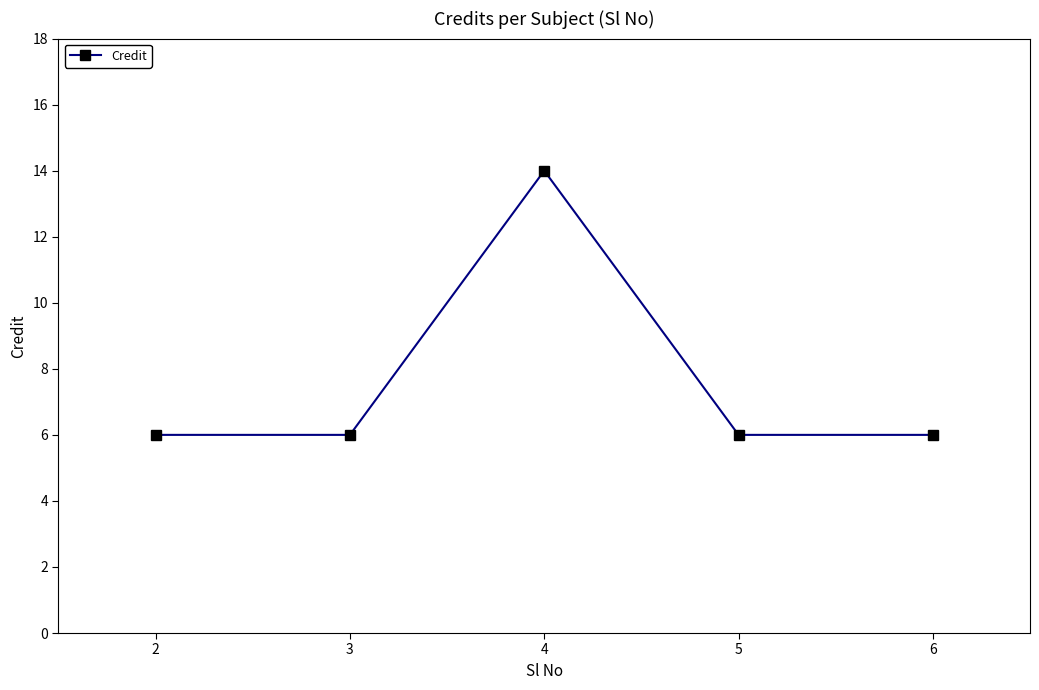

The chart shows a value of 6 at 3. True or false?

True